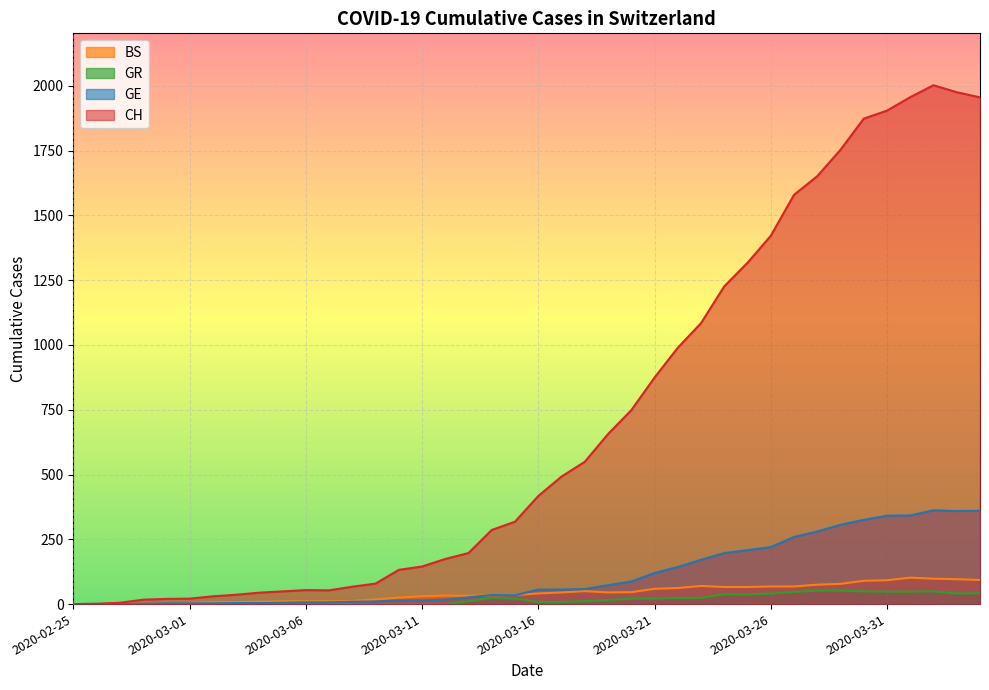

Where is GR nearest to the value 26?

2020-03-14